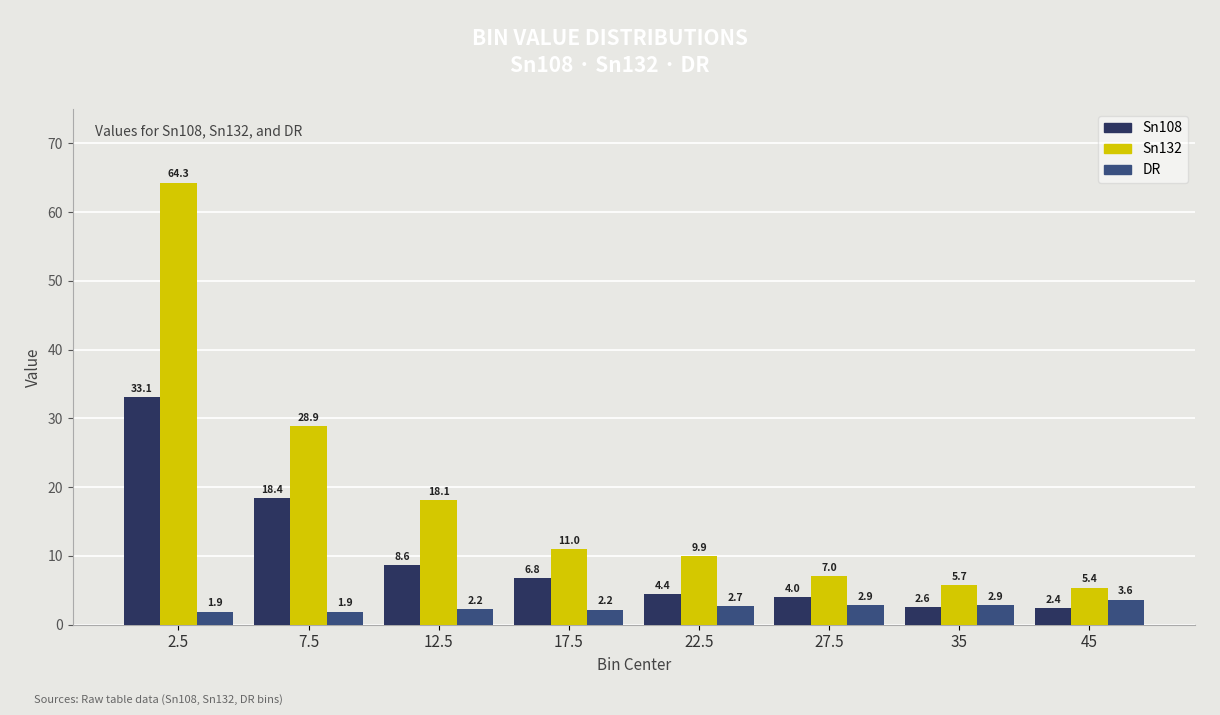

How many bars are there in each group?

3